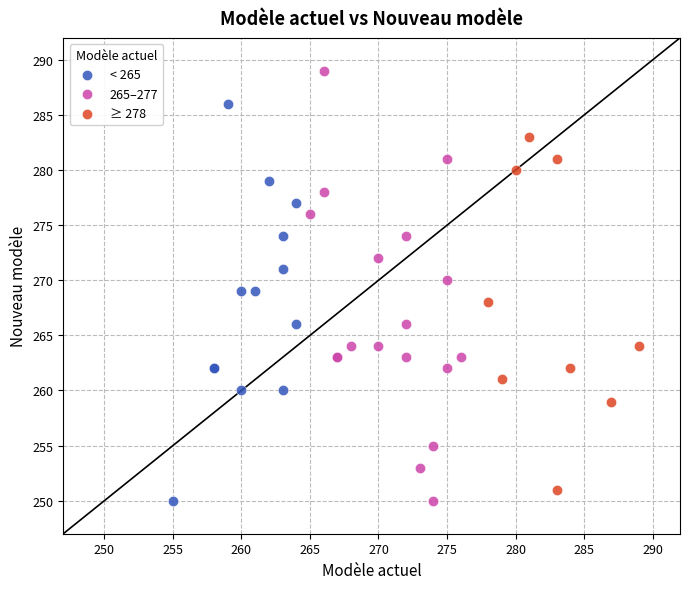

Which series has the widest spread of Y values?

265–277